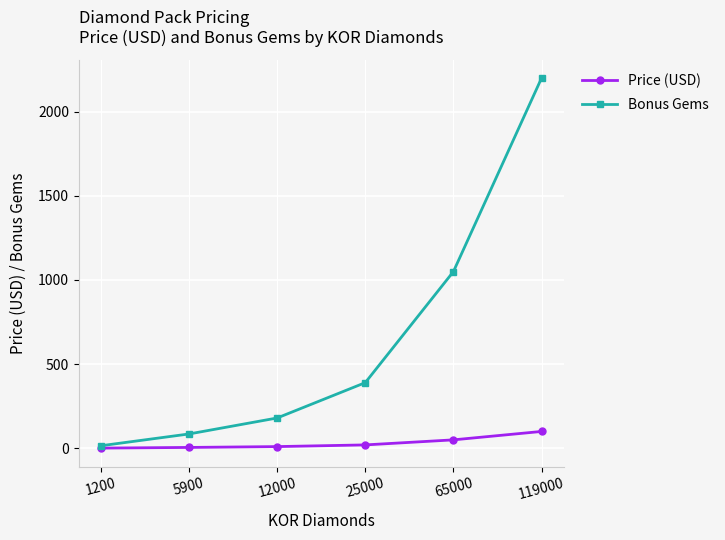

What is the difference between the maximum and minimum values in the Bonus Gems series?

2185.0